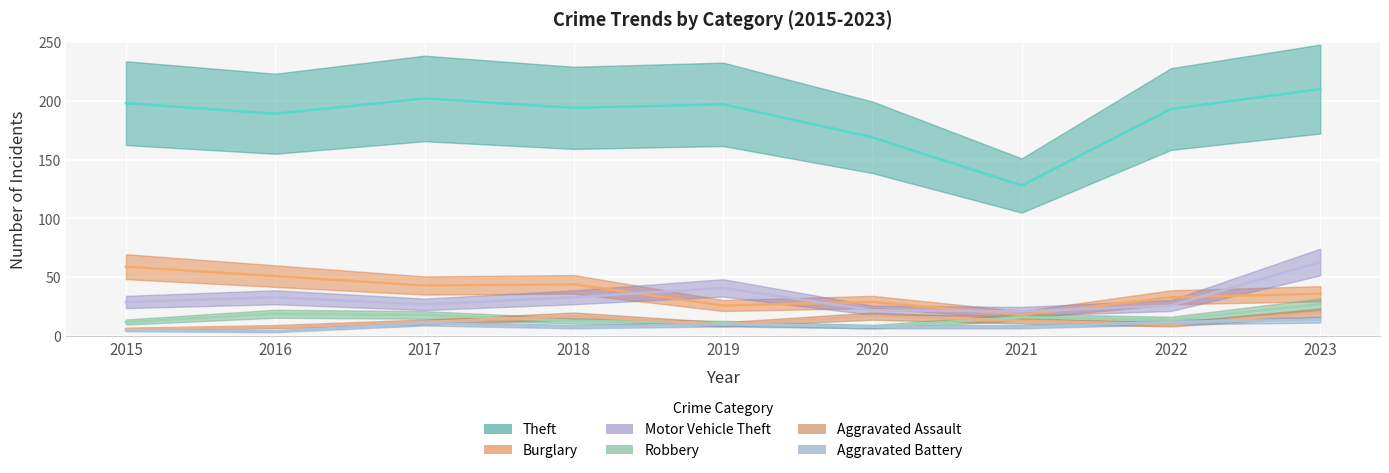

What is the value of the Aggravated Battery point at the 5th from the left?

10